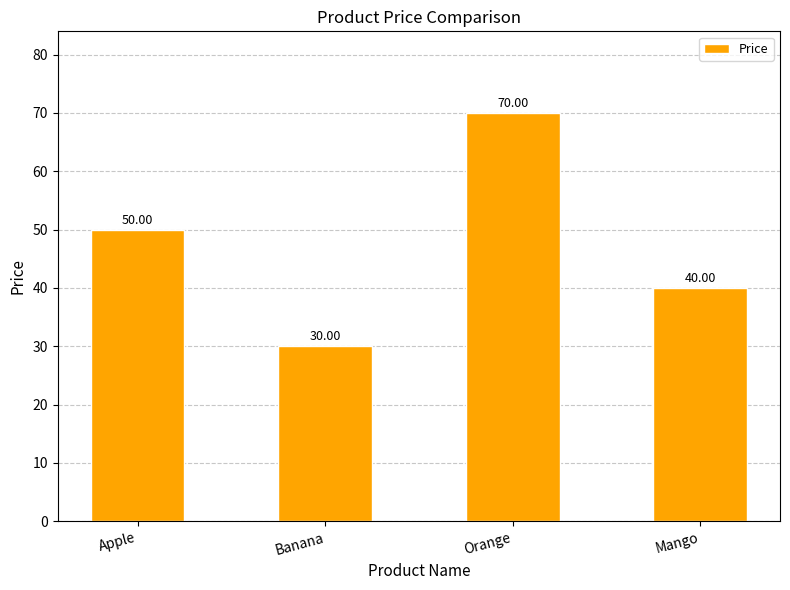

Which has a higher value, Mango or Orange?

Orange